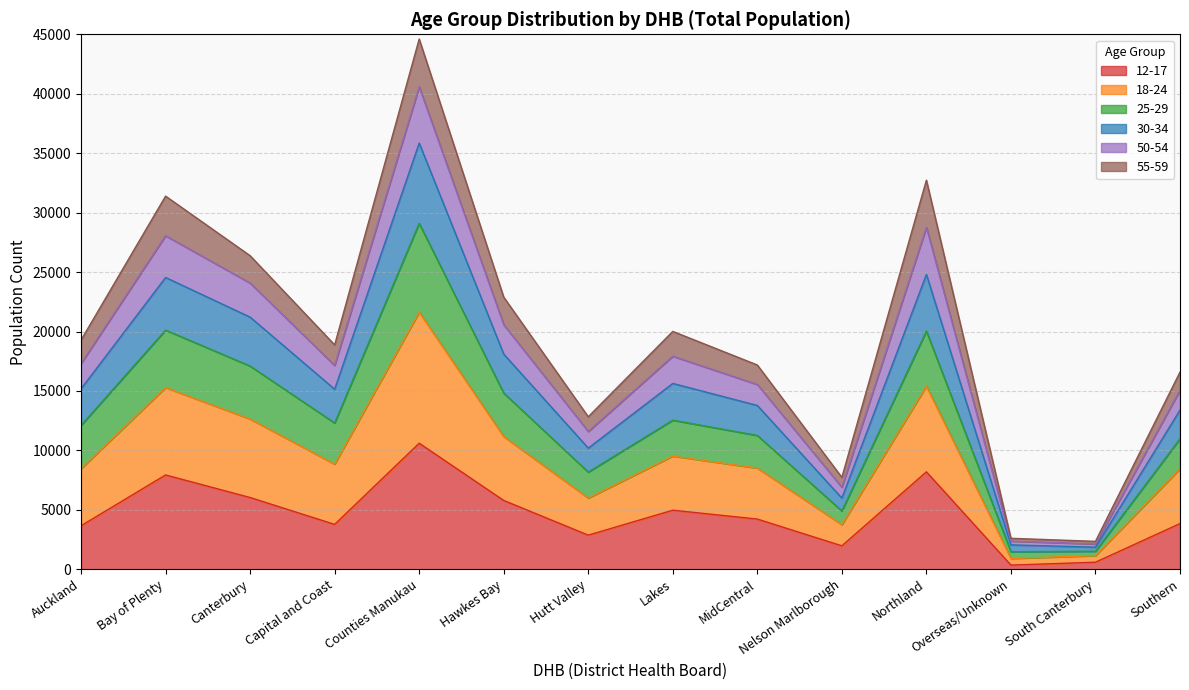

The 12-17 series shows 5793 at Hawkes Bay. True or false?

True